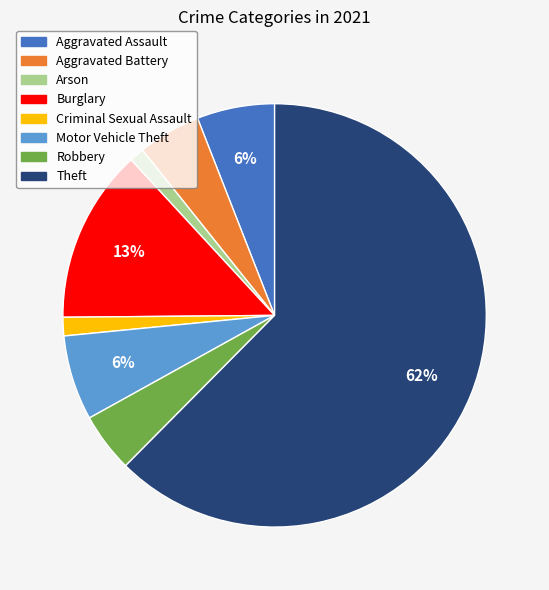

To the nearest percent, what percentage of the pie is Criminal Sexual Assault?

1%